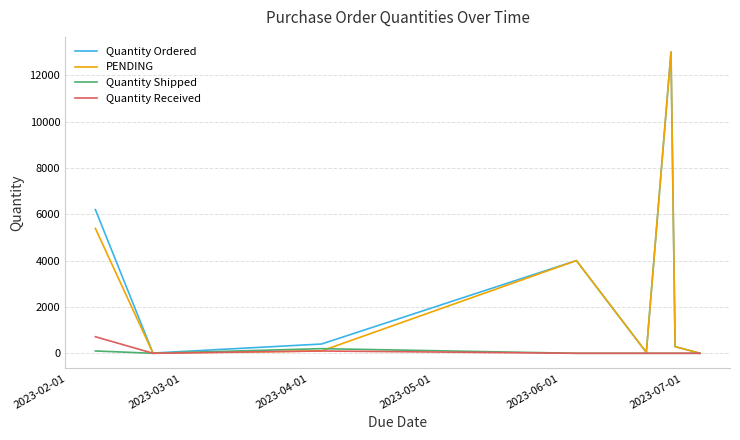

Where is PENDING nearest to the value 6501?

2023-02-01